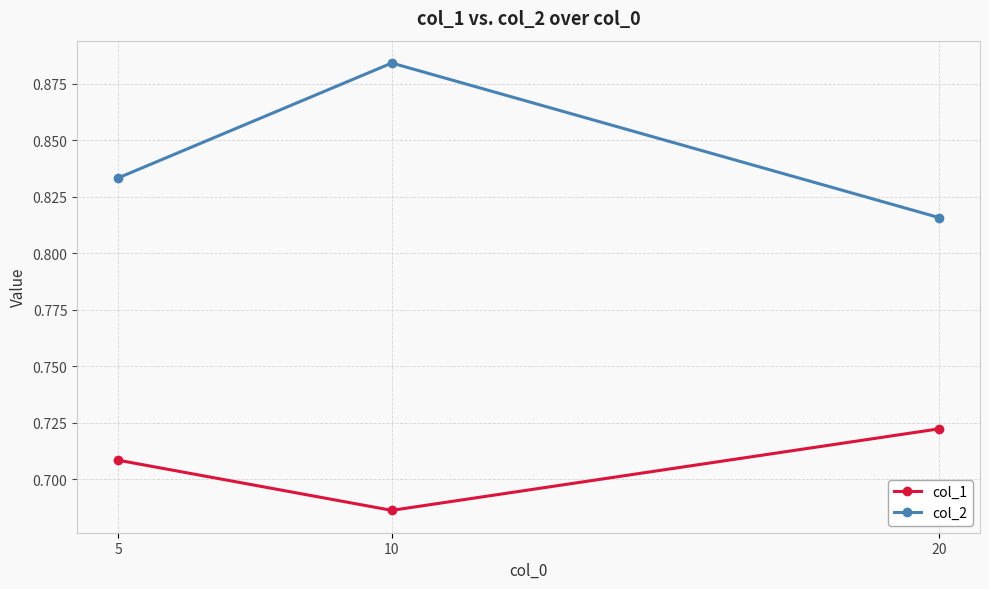

Which category has the lowest value across all series?

10